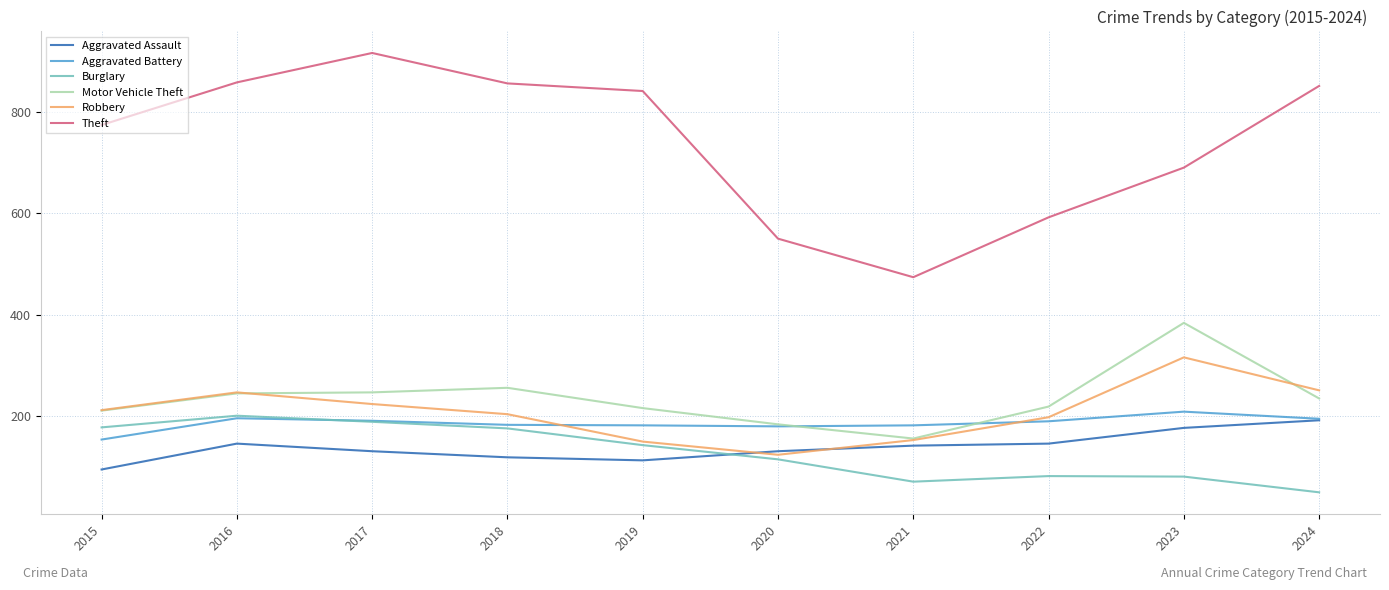

How many values in the Theft series are below 841?

5